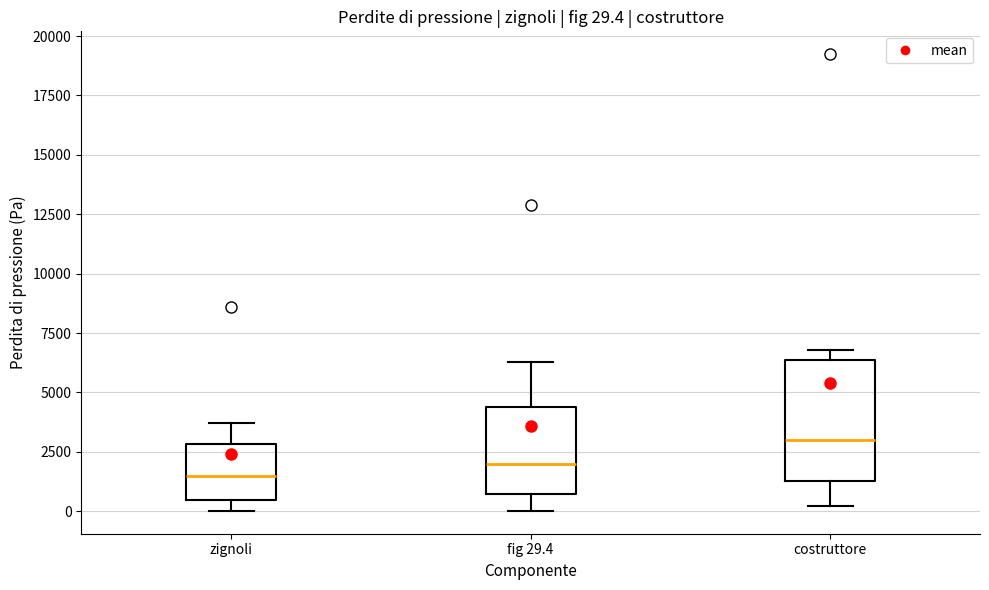

Which box is the tallest, from its lower edge to its upper edge?

costruttore